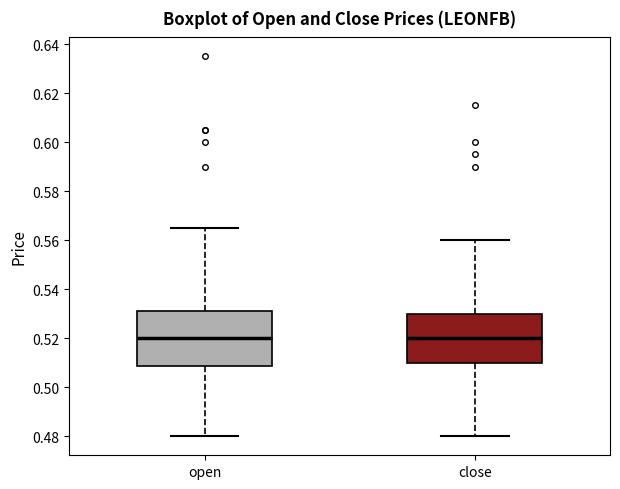

Reading left to right, transcribe this box plot: for each box, give where its median line is, the range the box spans, and where its two whiskers end, as read against the y-axis. The values are not printed on the chart, so give them approximately, as read against the axis.

open: median 0.520, box 0.508 to 0.532, whiskers 0.480 to 0.566
close: median 0.520, box 0.510 to 0.530, whiskers 0.480 to 0.560